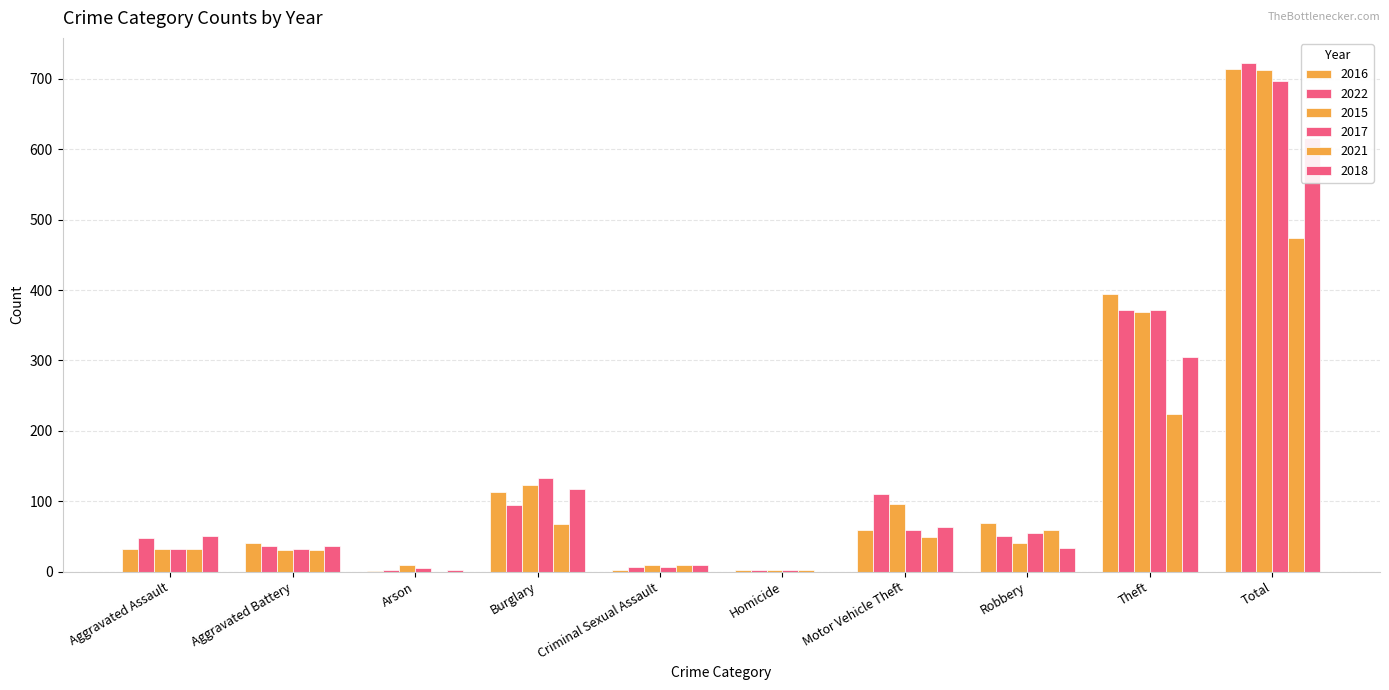

What is the label of the 6th bar from the left?

Homicide